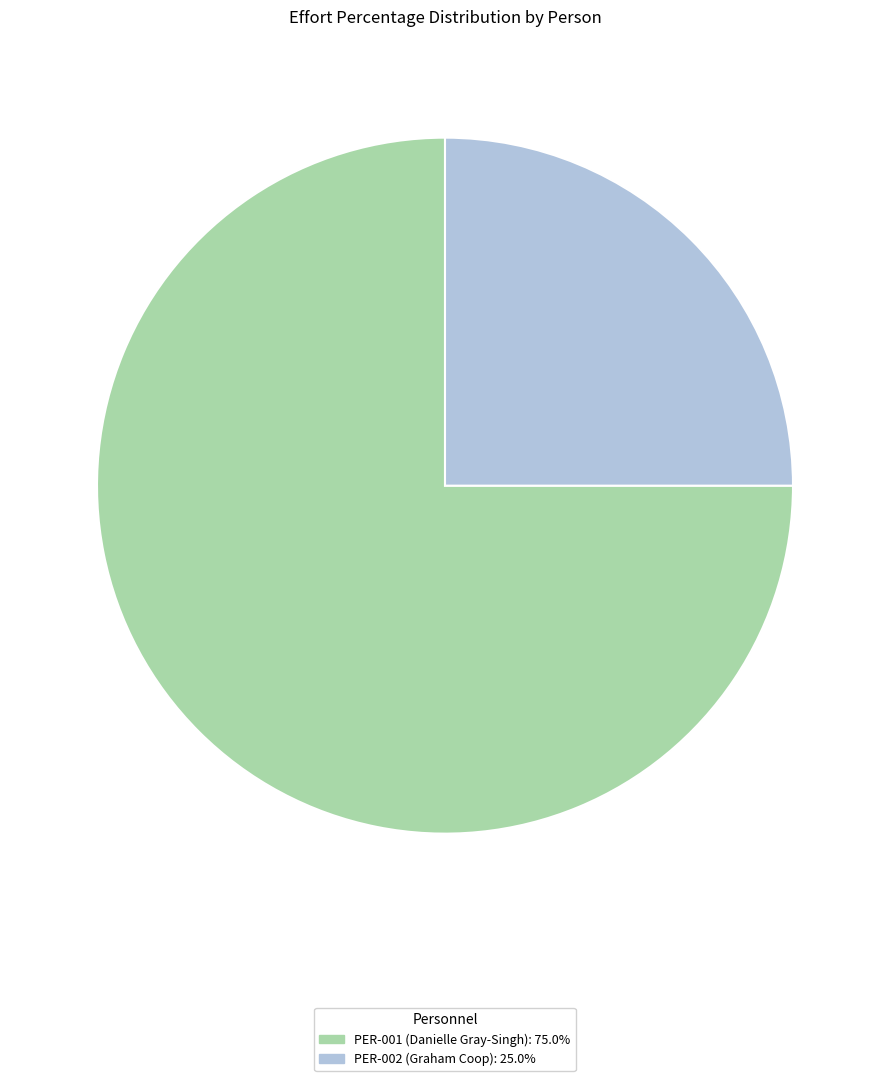

Is there any slice that represents more than half of the pie?

Yes